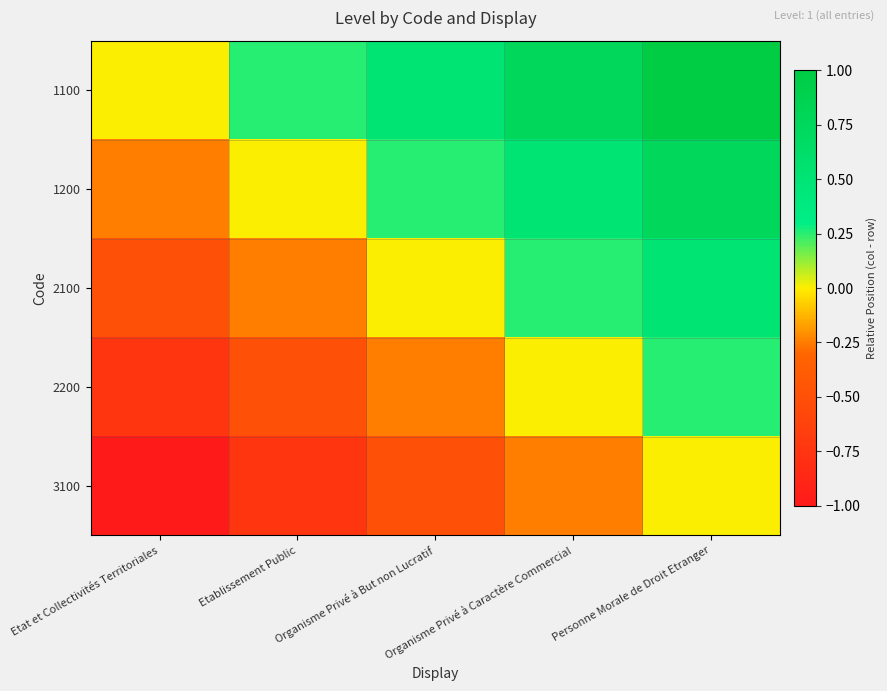

How many series are shown in this chart?

5